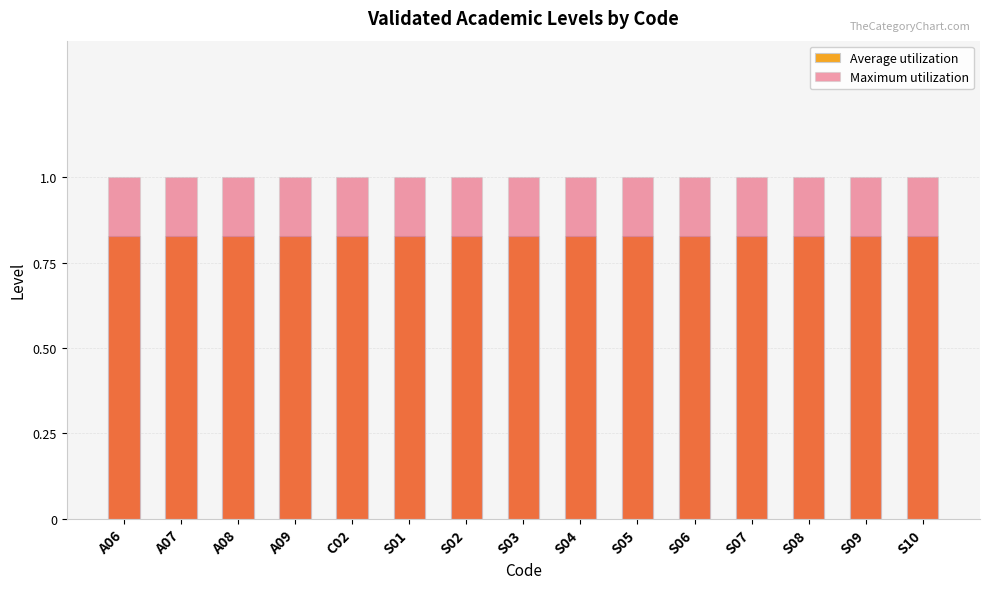

Read the Average utilization value at S09.

0.8